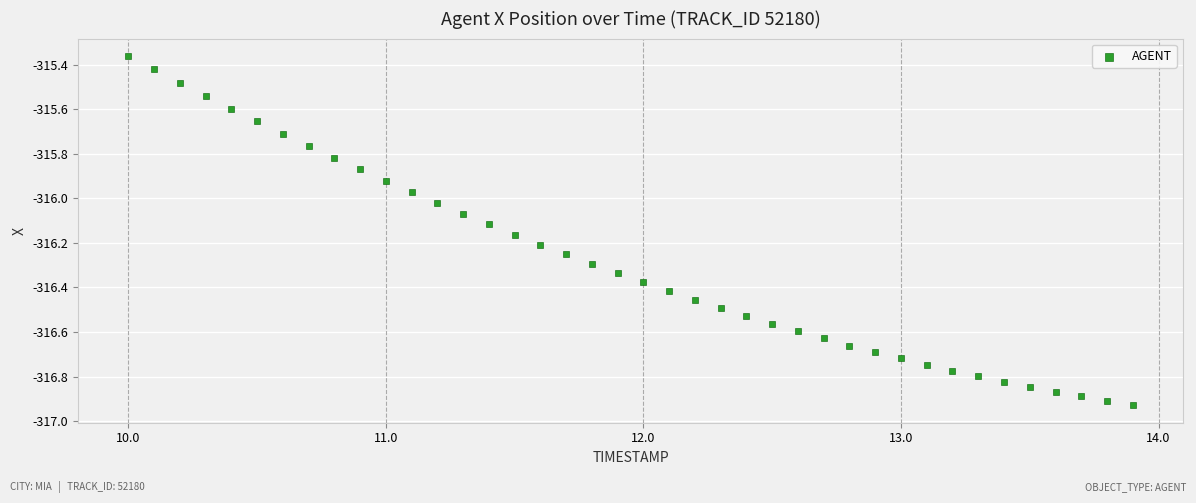

What is the range of X values (max minus min)?

3.9